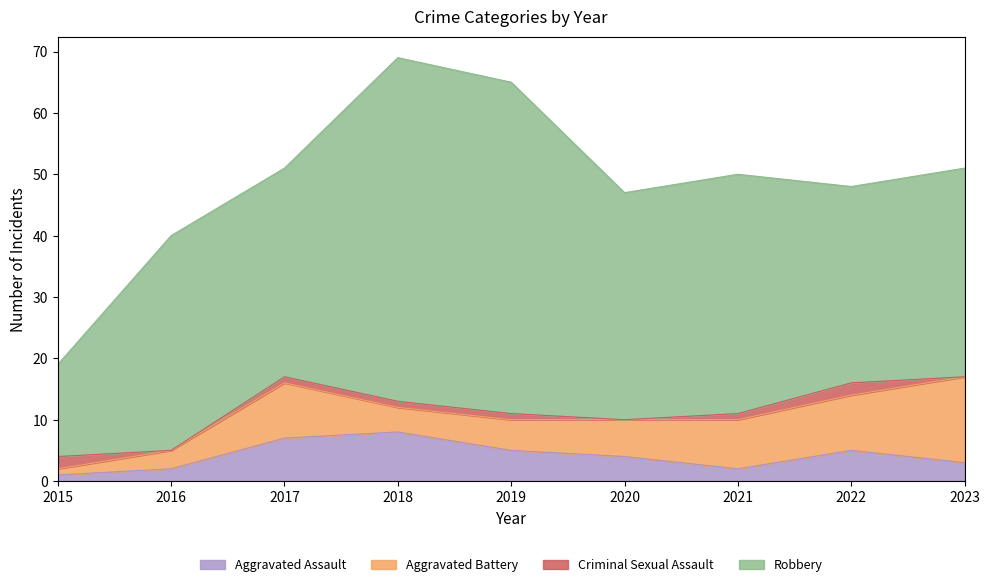

What is the minimum value for Aggravated Battery?

1